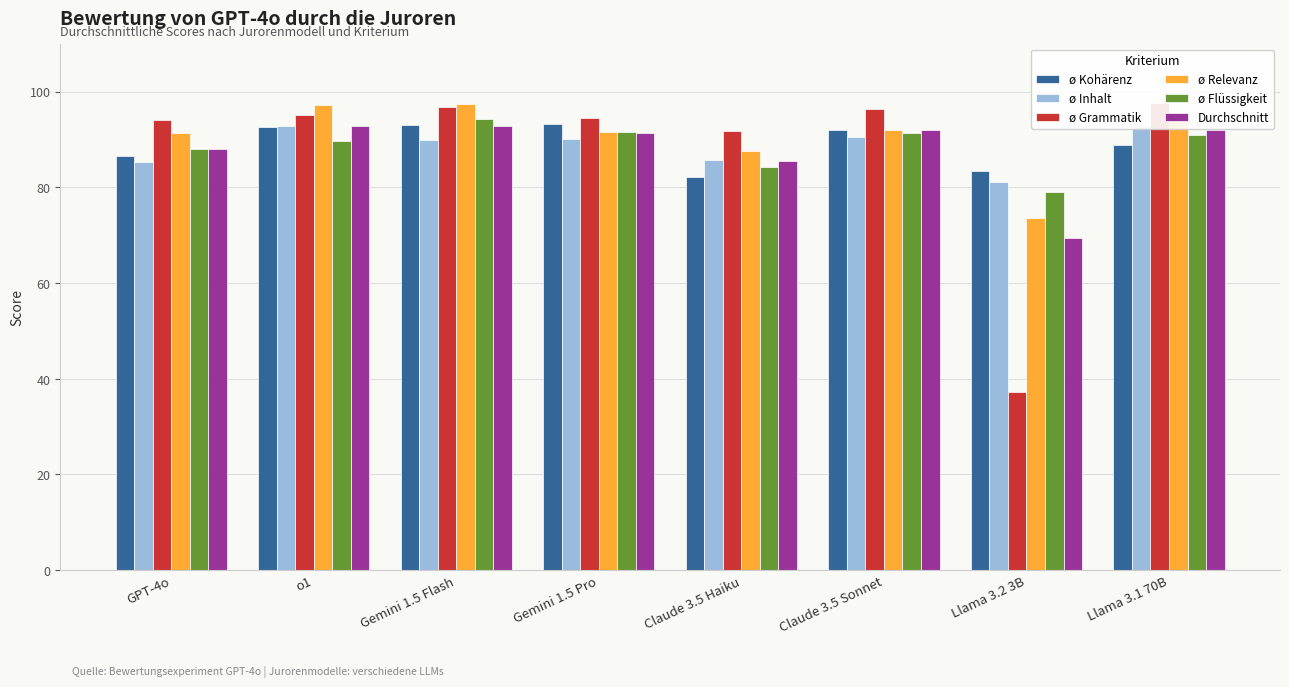

What is the spread (max minus min) of values at Gemini 1.5 Pro?

4.2